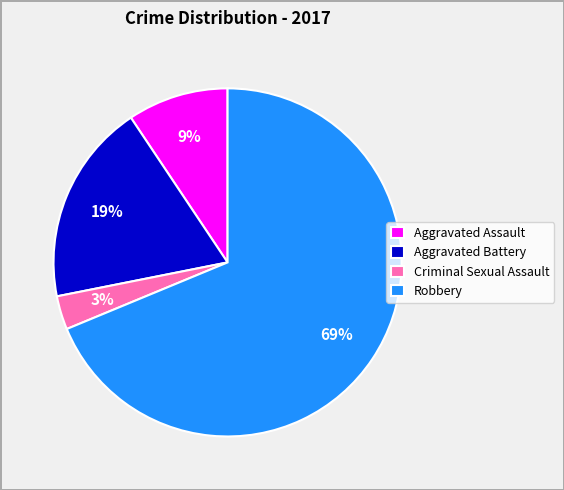

Which category has the biggest portion of the pie?

Robbery